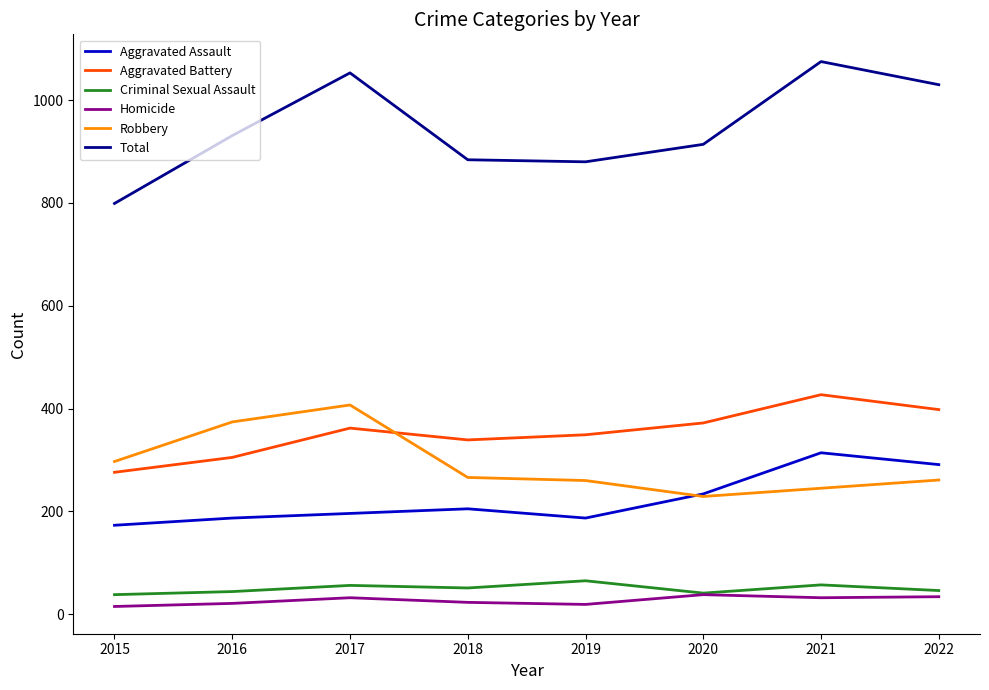

What is the total value across all series at 2021?

2150